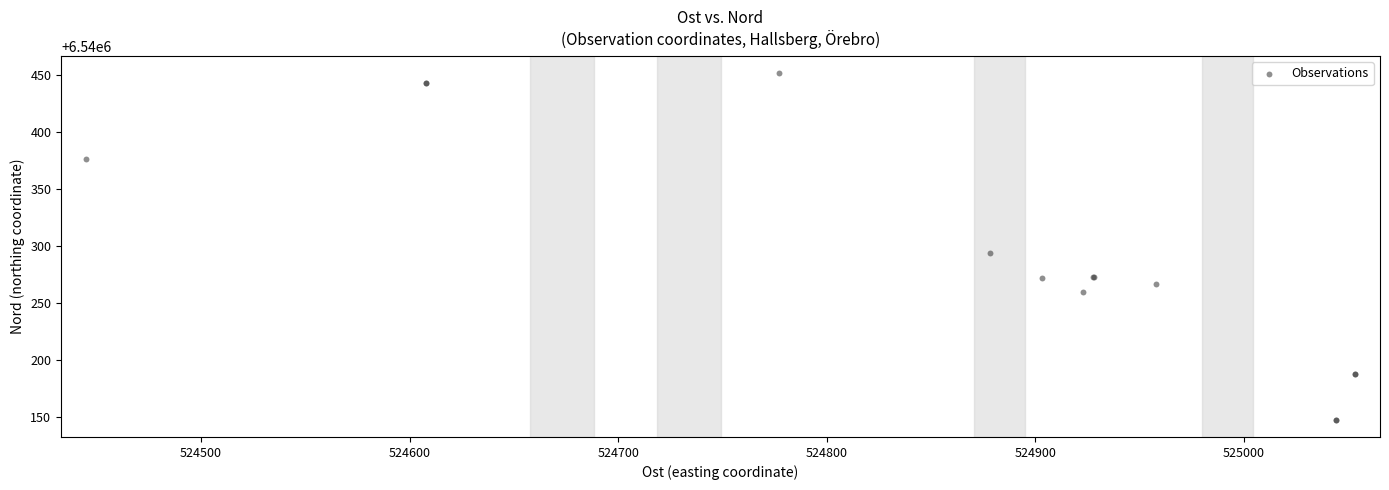

What Y value in the scatter plot is closest to 6540299?

6540294.0